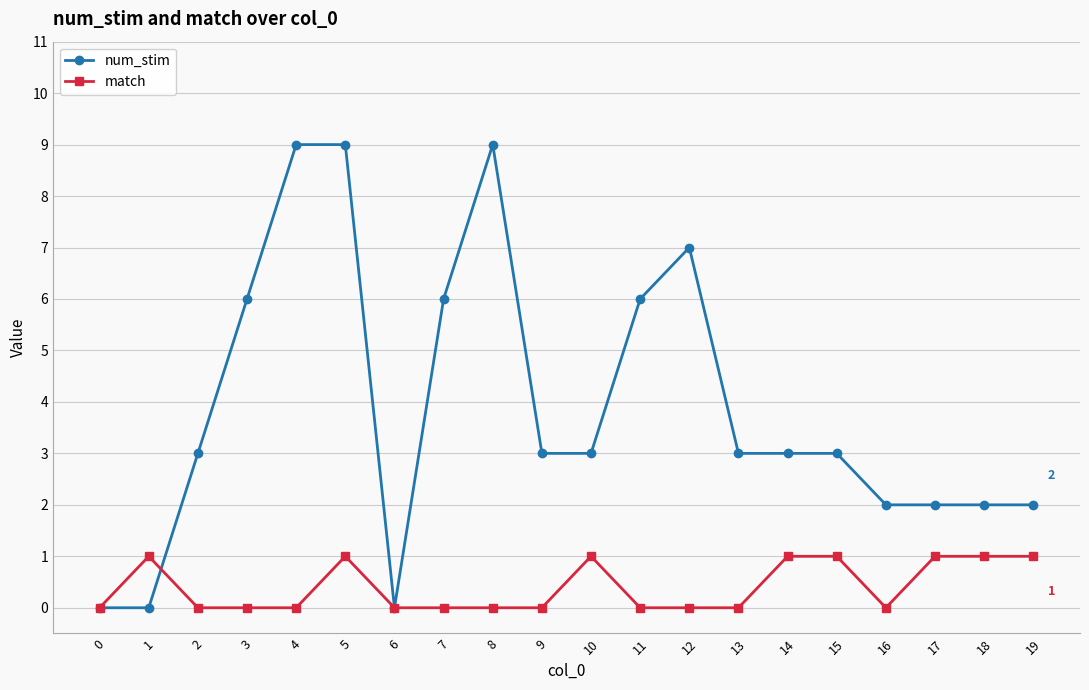

What is the difference between the match values at 12 and 10?

1